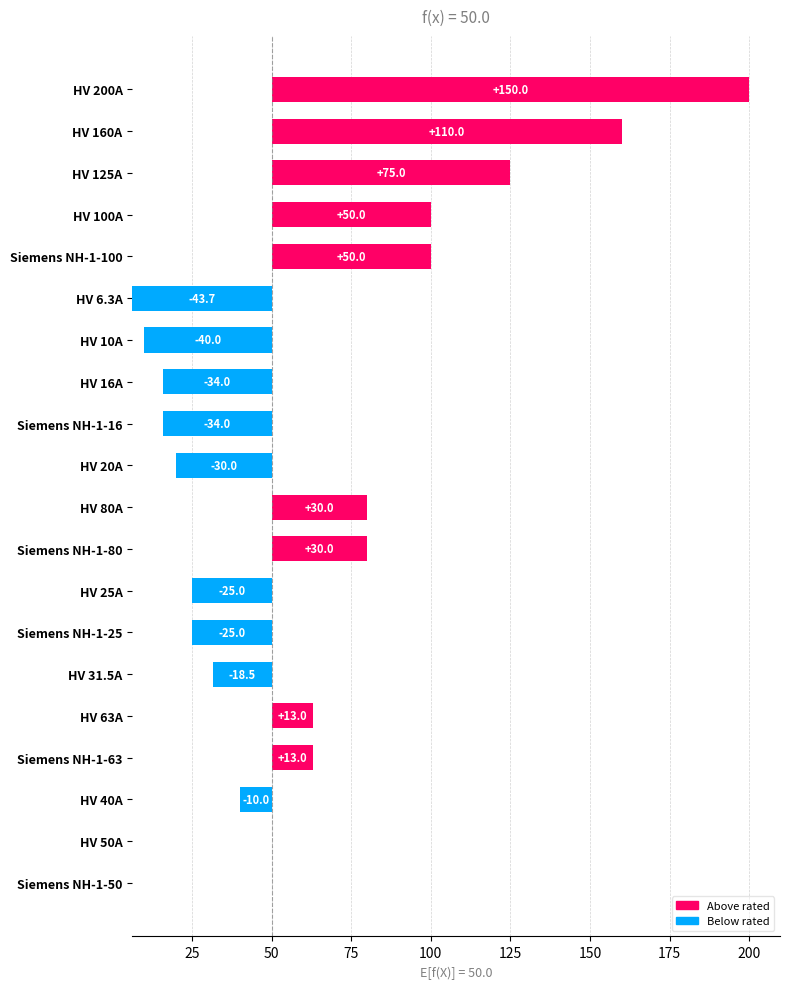

Is it true that the value at HV 31.5A is 31.5?

True